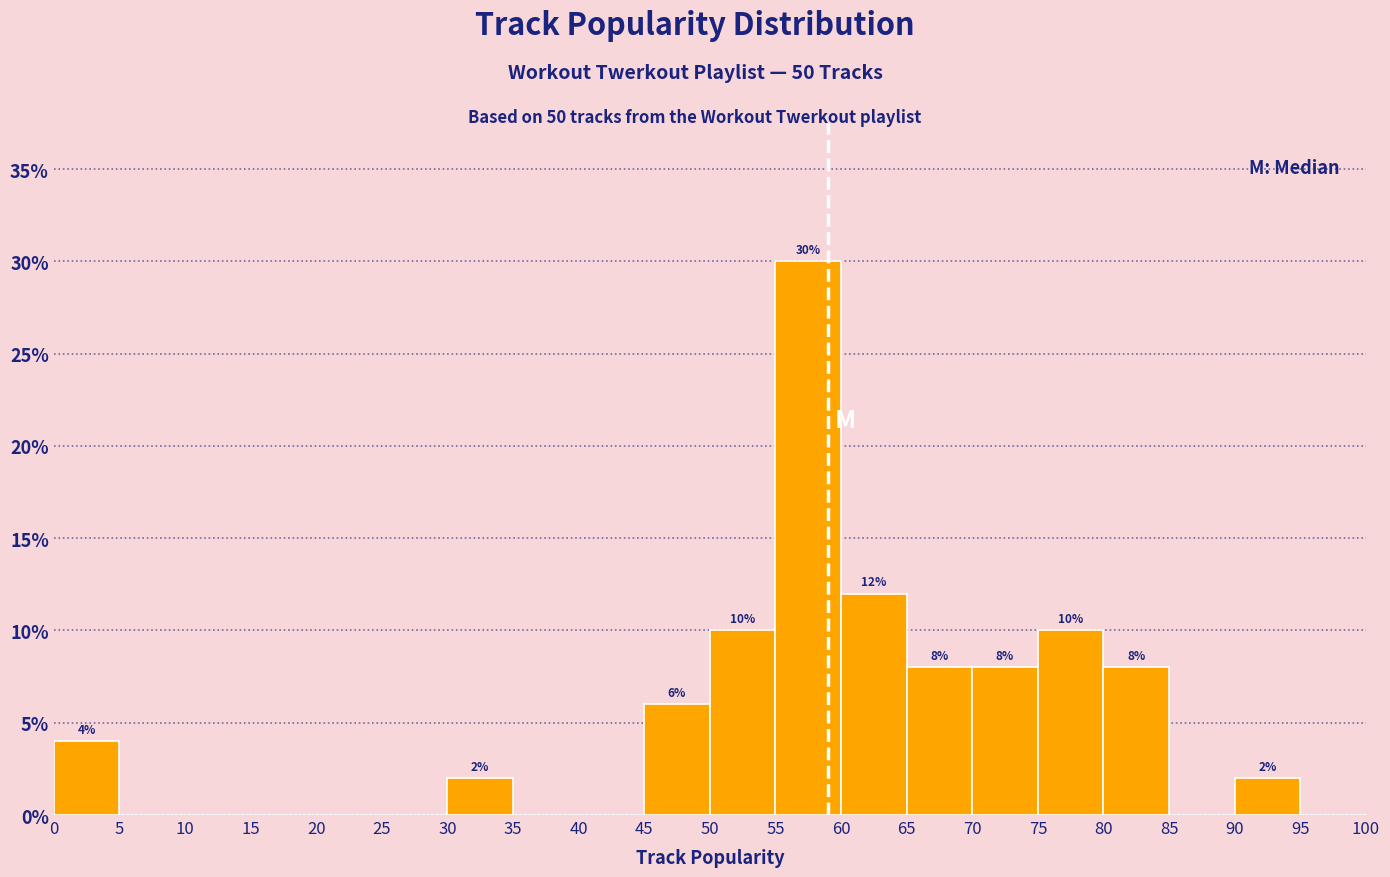

Over which range of the x-axis is the bar tallest?

55 to 60